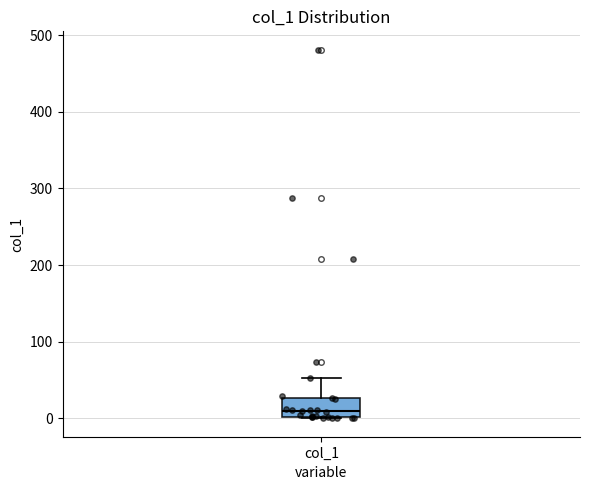

Transcribe this box plot: give where the median line is, the range the box spans, and where the two whiskers end, as read against the y-axis. The values are not printed on the chart, so give them approximately, as read against the axis.

median 10, box 0 to 30, whiskers 0 to 50